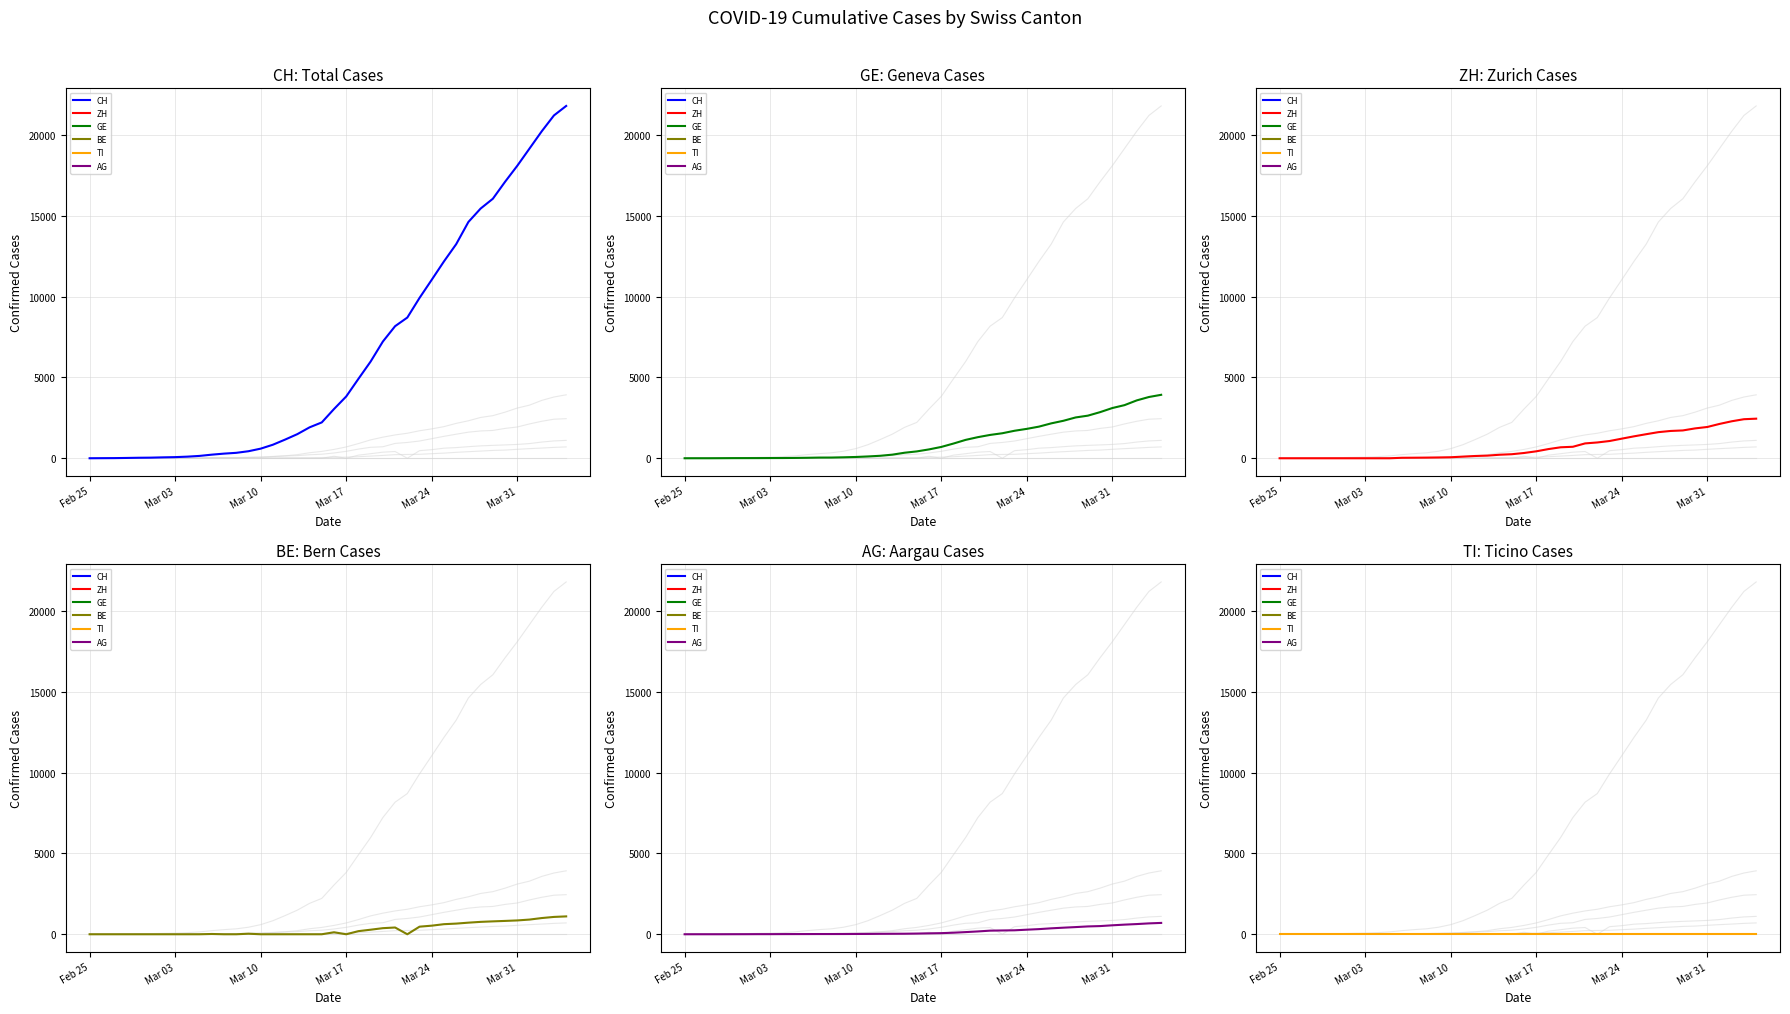

What is the difference between the maximum and second lowest values in the AG series?

701